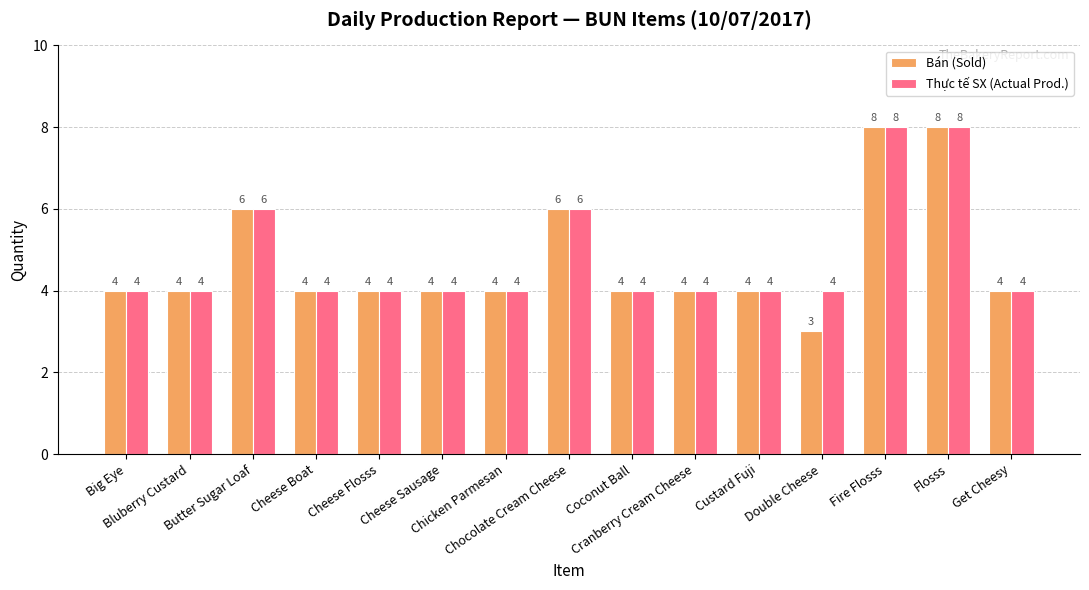

List the series in order of their overall mean, lowest first.

Bán (Sold), Thực tế SX (Actual Prod.)